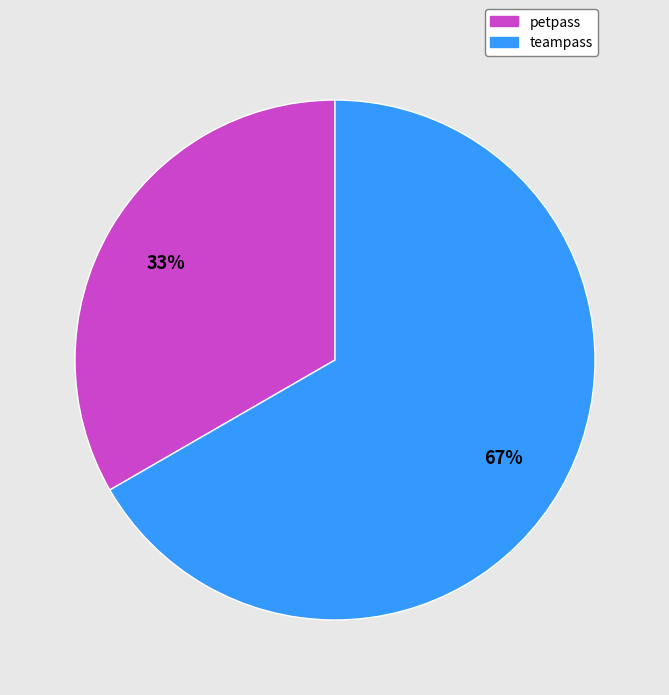

Which slice represents more than half of the pie?

teampass